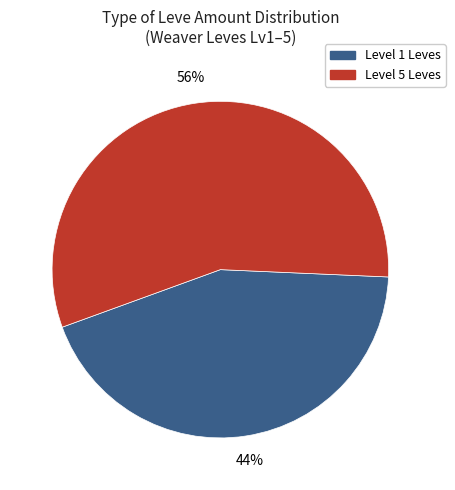

To the nearest percent, what is the average slice percentage?

50%